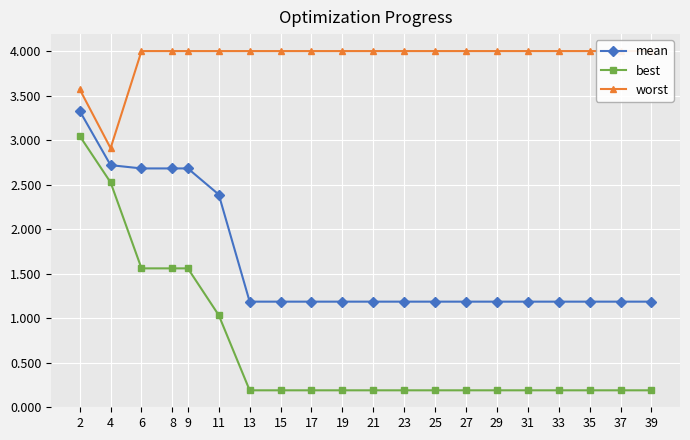

Reading right to left, what are all the values shown in this chart?

mean: 39=1.2	37=1.2	35=1.2	33=1.2	31=1.2	29=1.2	27=1.2	25=1.2	23=1.2	21=1.2	19=1.2	17=1.2	15=1.2	13=1.2	11=2.4	9=2.7	8=2.7	6=2.7	4=2.7	2=3.3
best: 39=0.2	37=0.2	35=0.2	33=0.2	31=0.2	29=0.2	27=0.2	25=0.2	23=0.2	21=0.2	19=0.2	17=0.2	15=0.2	13=0.2	11=1.0	9=1.6	8=1.6	6=1.6	4=2.5	2=3.0
worst: 39=4.0	37=4.0	35=4.0	33=4.0	31=4.0	29=4.0	27=4.0	25=4.0	23=4.0	21=4.0	19=4.0	17=4.0	15=4.0	13=4.0	11=4.0	9=4.0	8=4.0	6=4.0	4=2.9	2=3.6